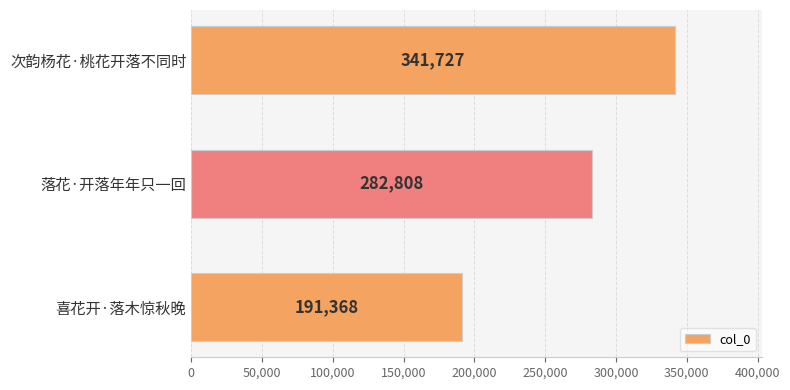

How many bars are there in total?

3